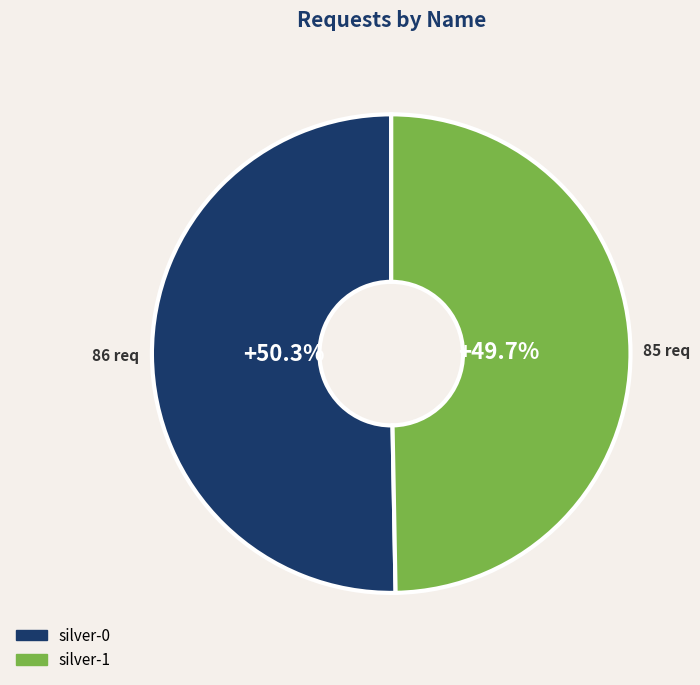

Which category has the biggest portion of the pie?

silver-0